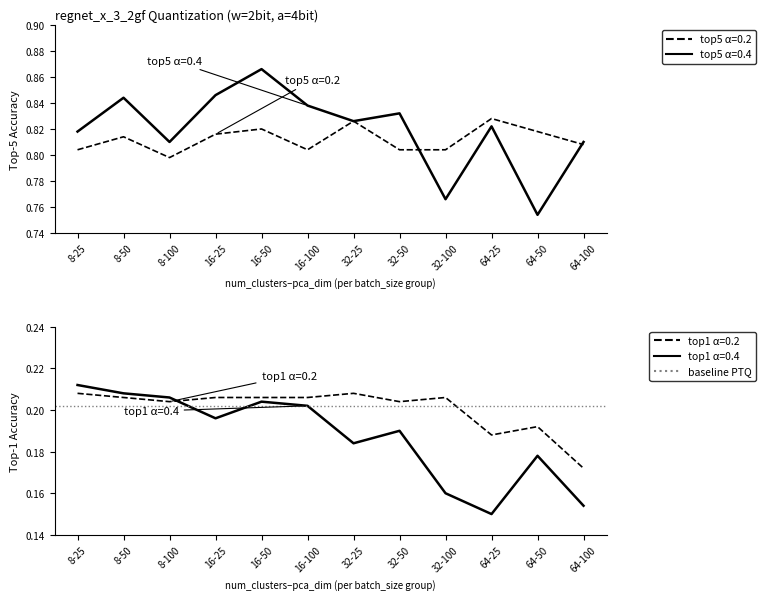

At which label is top5_accuracy closest to 0?

8-100